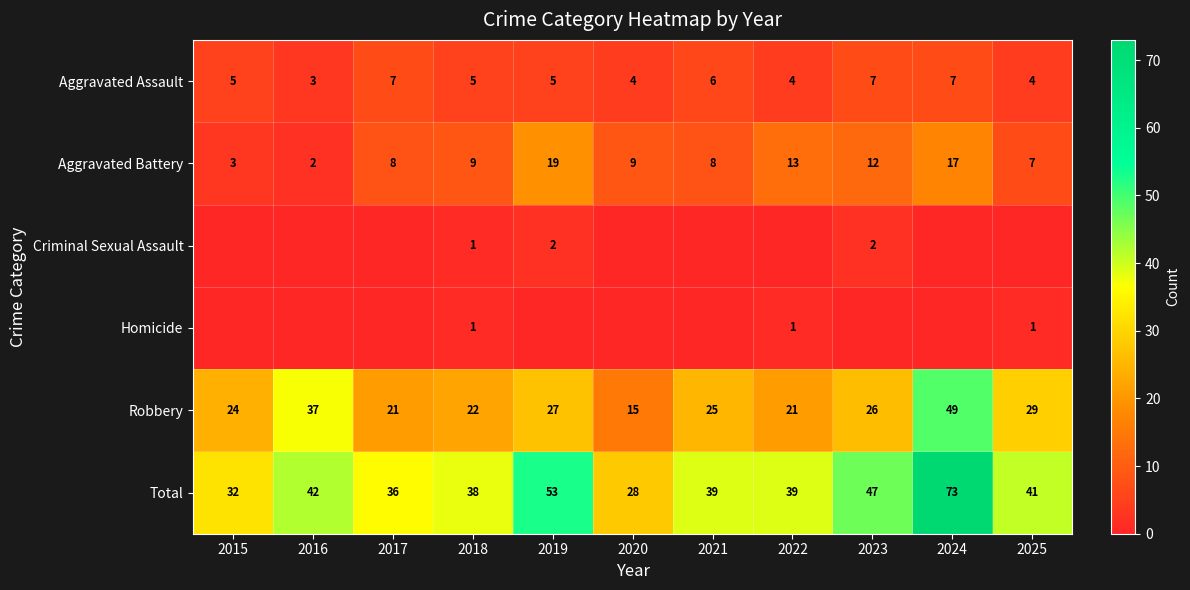

Where does the Total series first go above 39?

2016